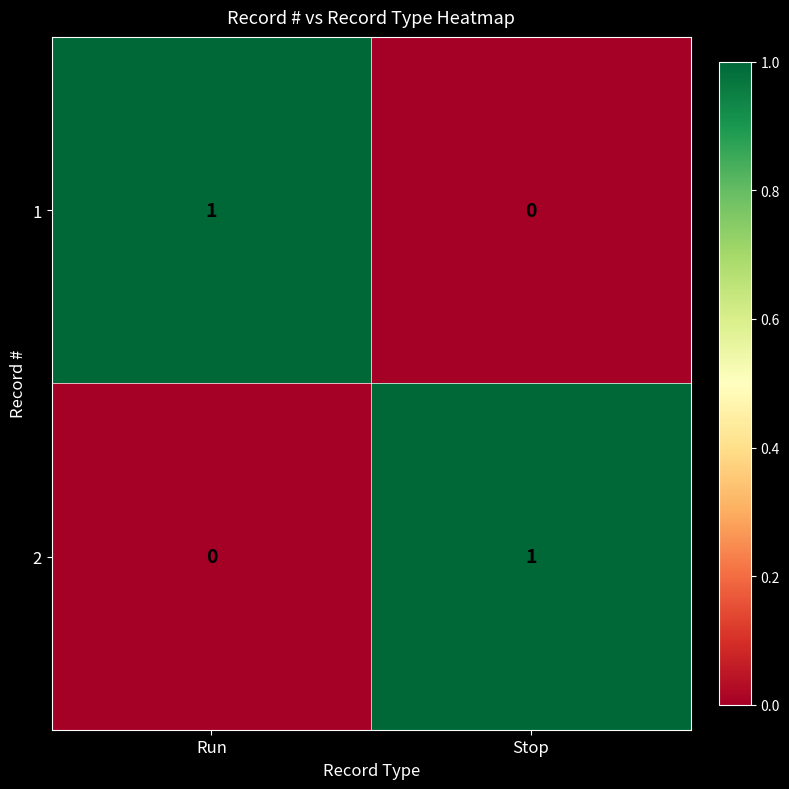

Reading left to right, transcribe all the data shown in this chart.

1: 1	0
2: 0	1